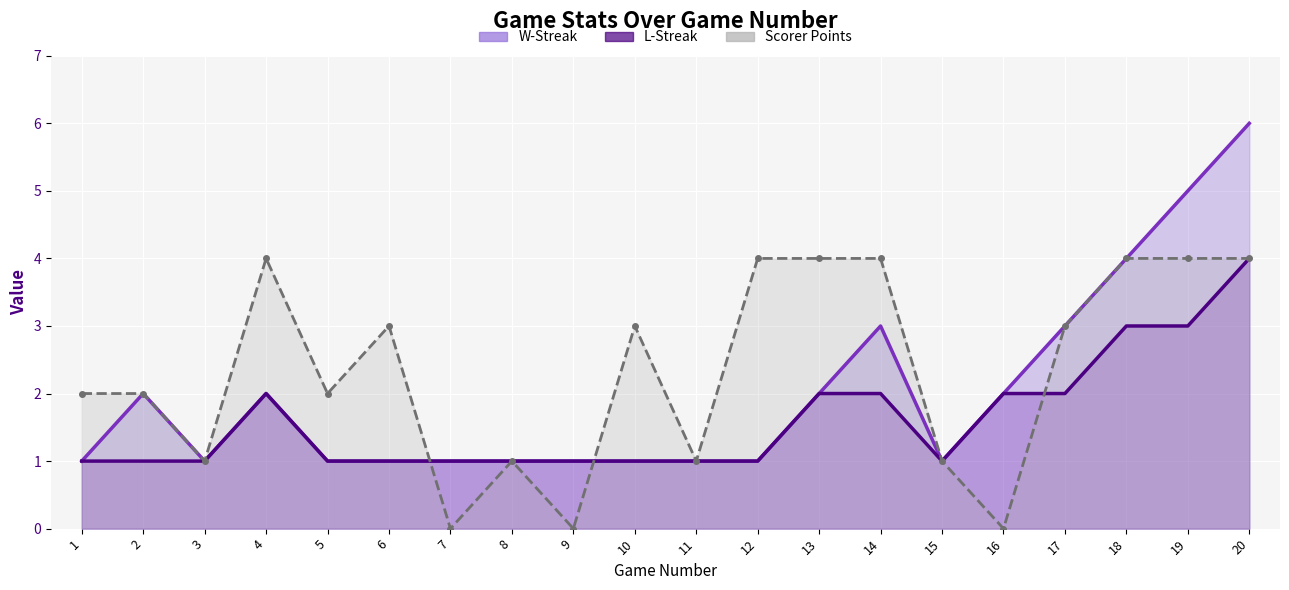

What is the difference between the second highest and minimum values in the W-Streak series?

4